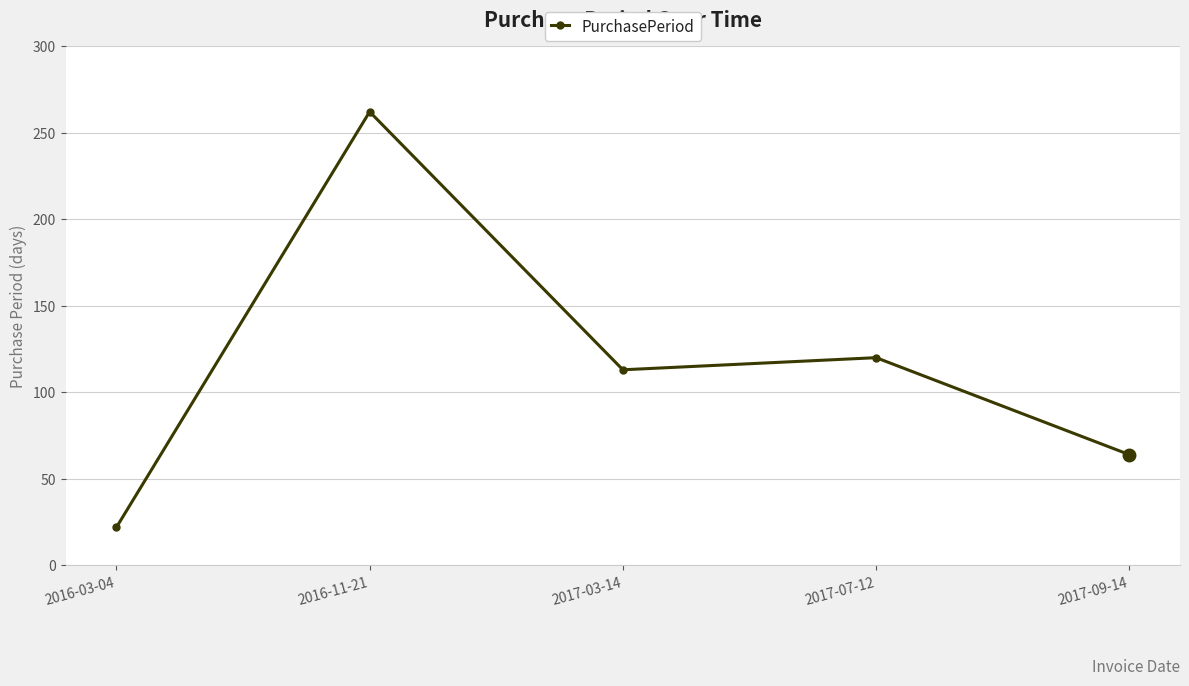

At which label does the data first exceed 113?

2016-11-21